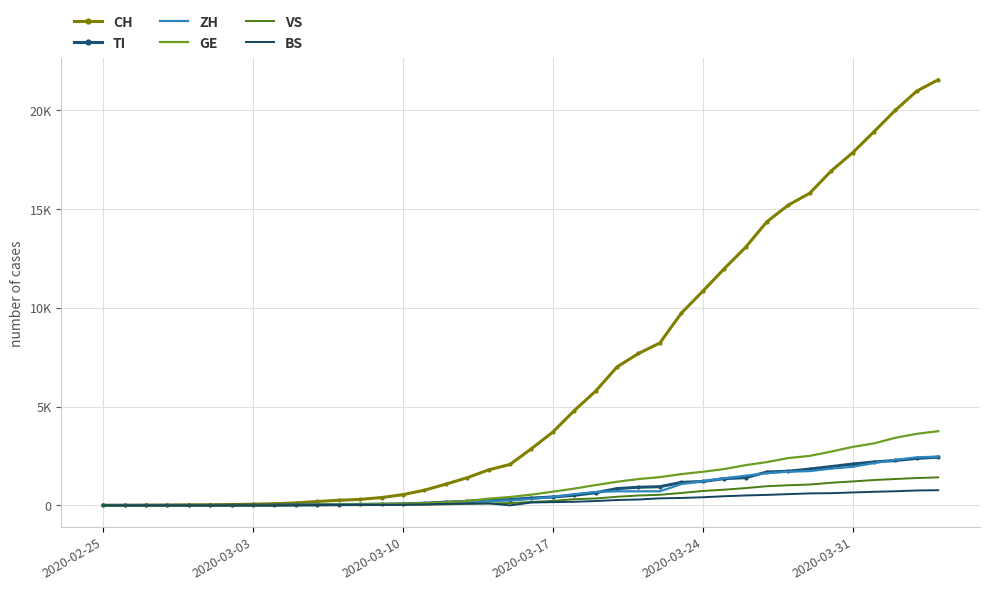

What are all the series names shown in the legend?

CH, TI, ZH, GE, VS, BS